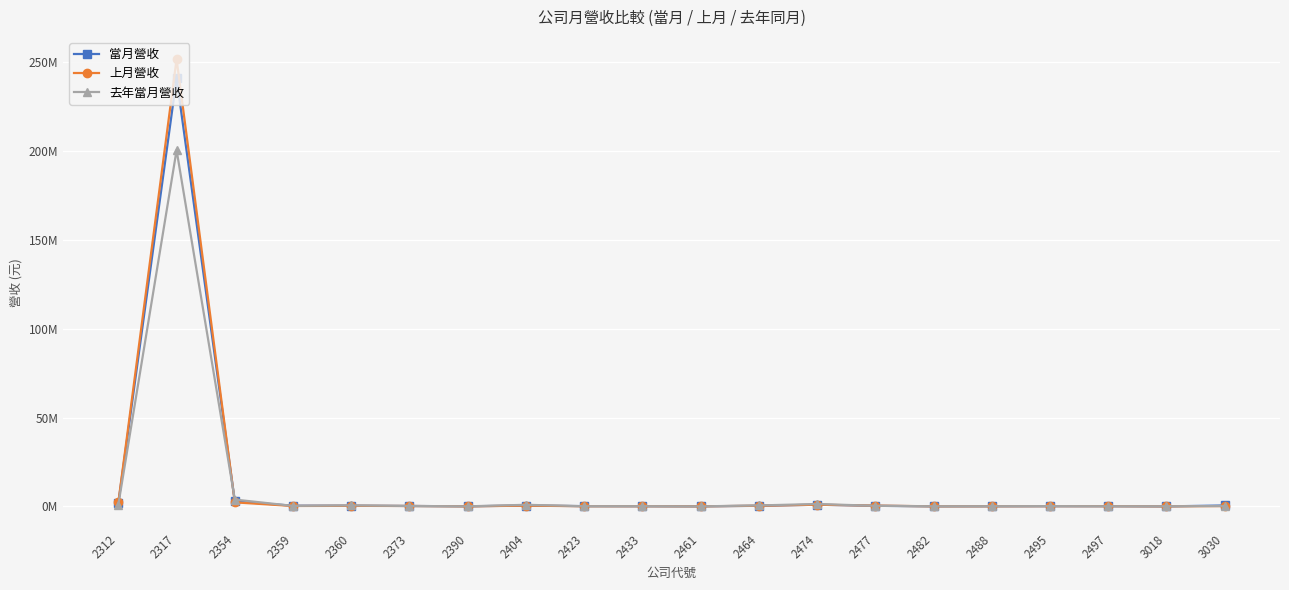

Does the chart have visible grid lines?

Yes